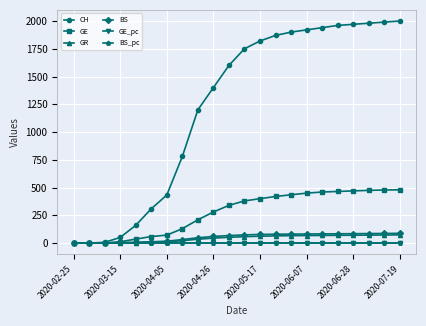

What is the maximum value shown in the chart?

2000.0